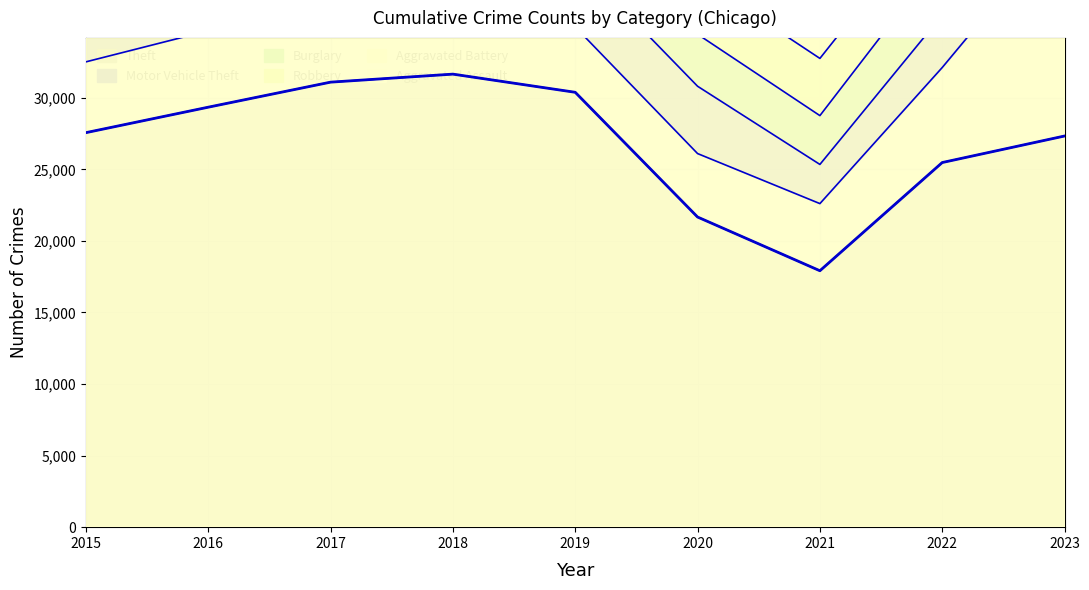

The Aggravated Battery series shows 1075 at 2017. True or false?

False